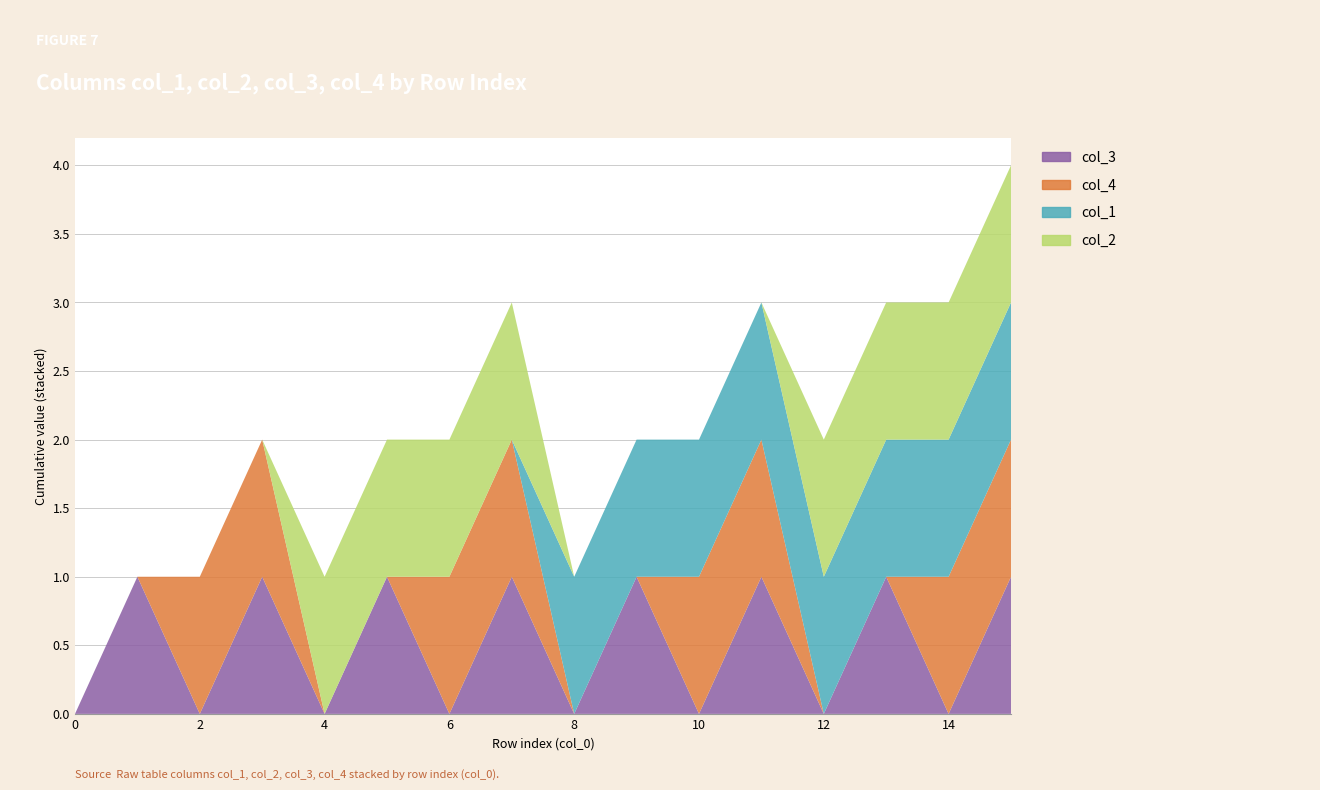

Reading right to left, transcribe all the data shown in this chart.

col_3: 1	0	1	0	1	0	1	0	1	0	1	0	1	0	1	0
col_4: 1	1	0	0	1	1	0	0	1	1	0	0	1	1	0	0
col_1: 1	1	1	1	1	1	1	1	0	0	0	0	0	0	0	0
col_2: 1	1	1	1	0	0	0	0	1	1	1	1	0	0	0	0